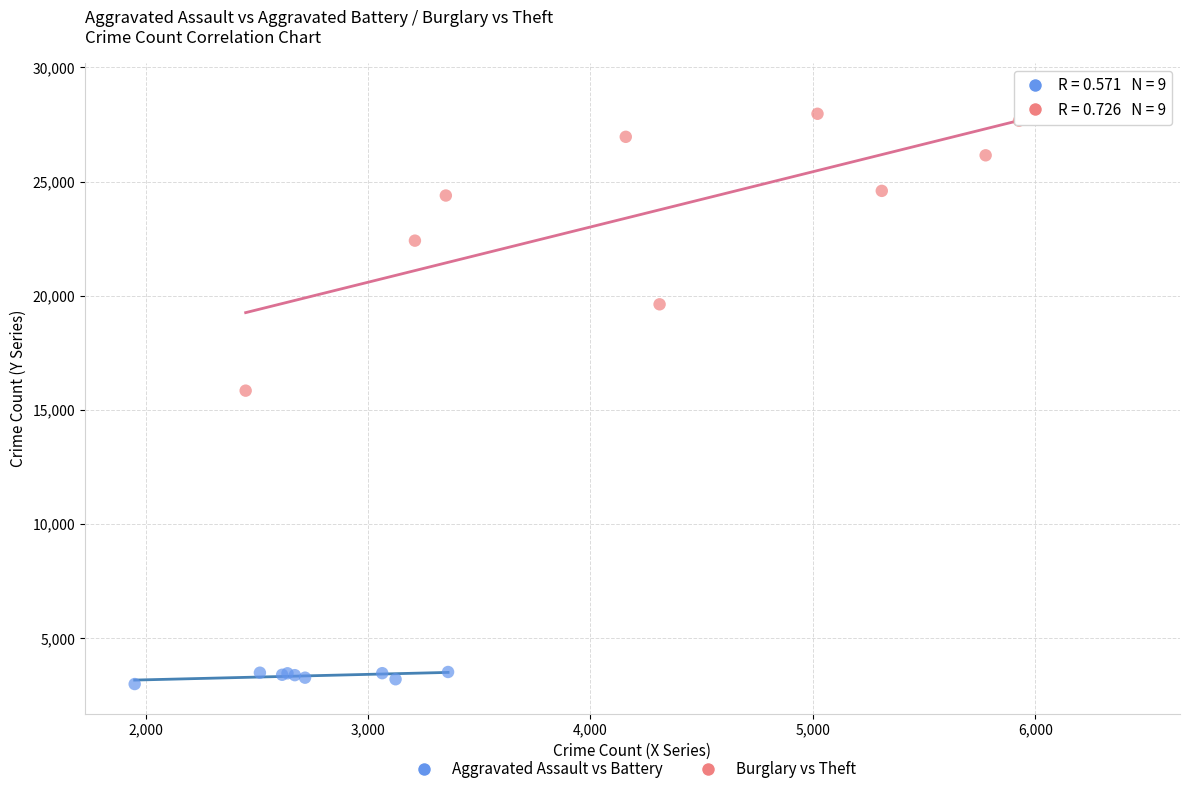

What are all the series names shown in the legend?

Aggravated Assault vs Battery, Burglary vs Theft